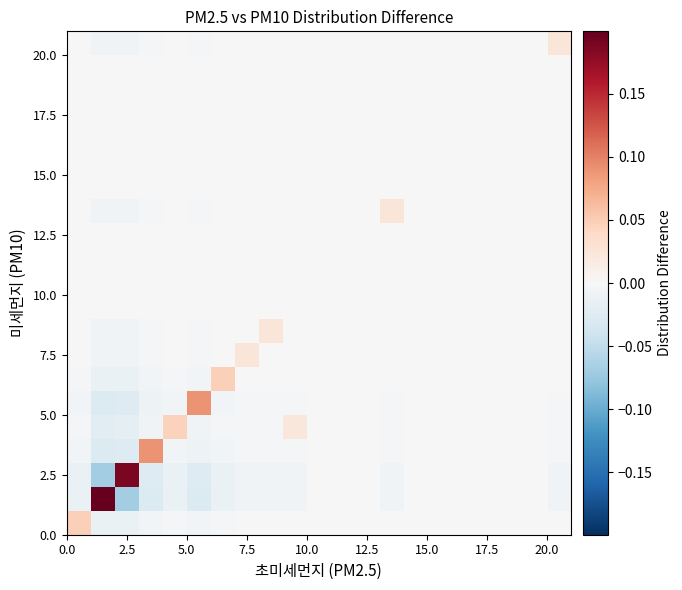

At how many categories does at least one series exceed 0?

12